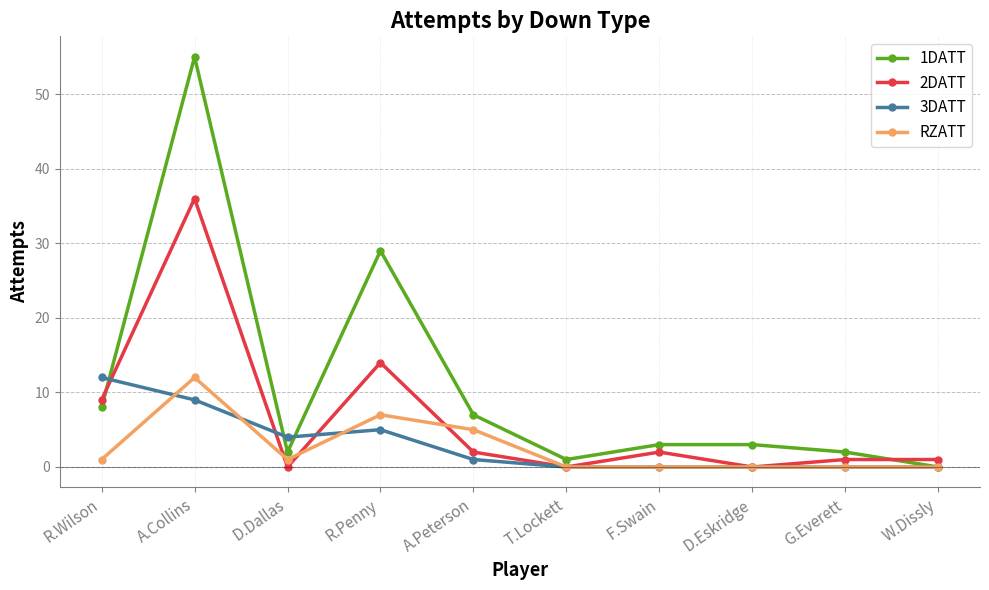

Is the value of 3DATT at A.Collins greater than the value of 1DATT at D.Dallas?

Yes